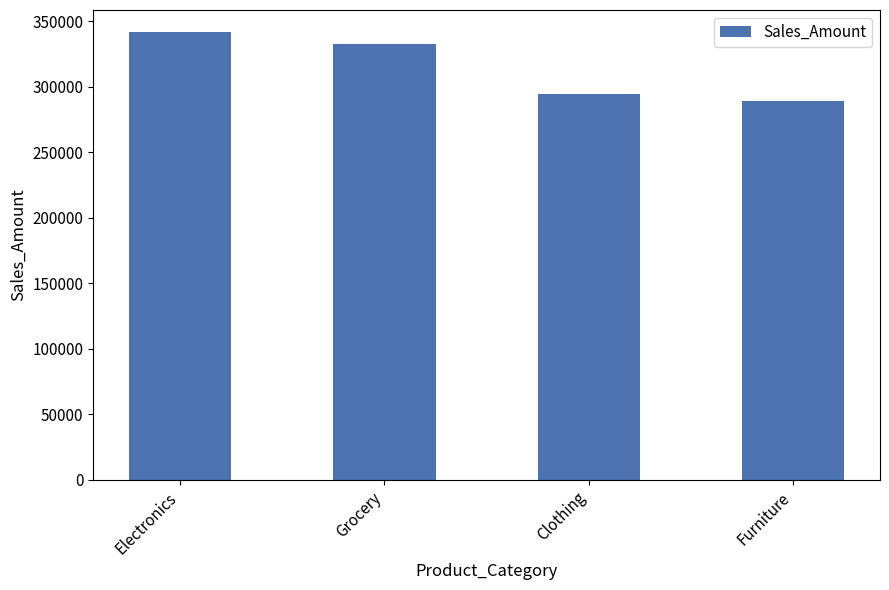

How many bars are there in total?

4